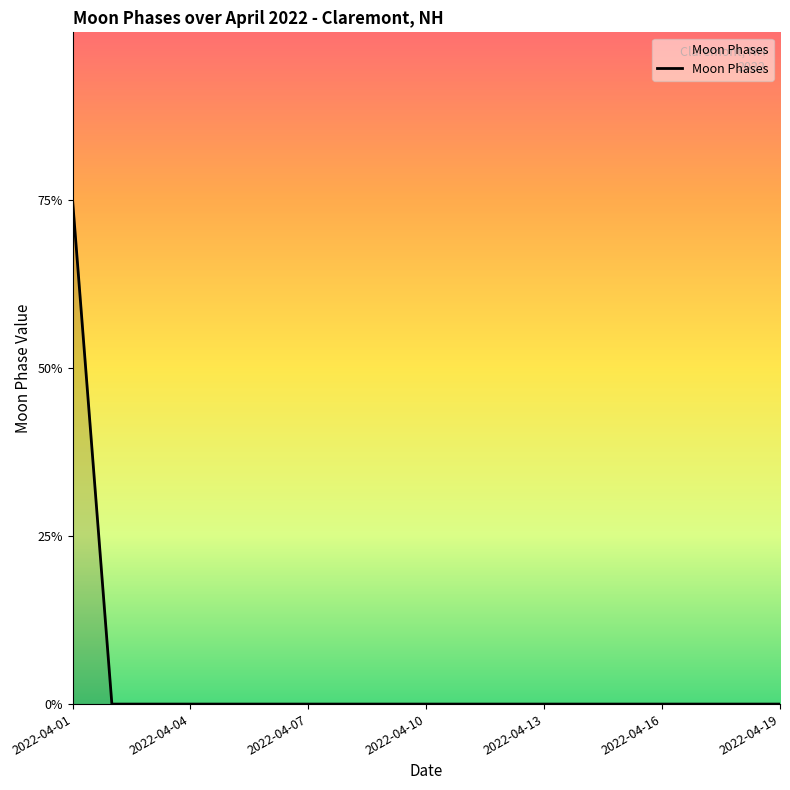

List the labels in order of value, largest first.

2022-04-01, 2022-04-02, 2022-04-03, 2022-04-04, 2022-04-05, 2022-04-06, 2022-04-07, 2022-04-08, 2022-04-09, 2022-04-10, 2022-04-11, 2022-04-12, 2022-04-13, 2022-04-14, 2022-04-15, 2022-04-16, 2022-04-17, 2022-04-18, 2022-04-19